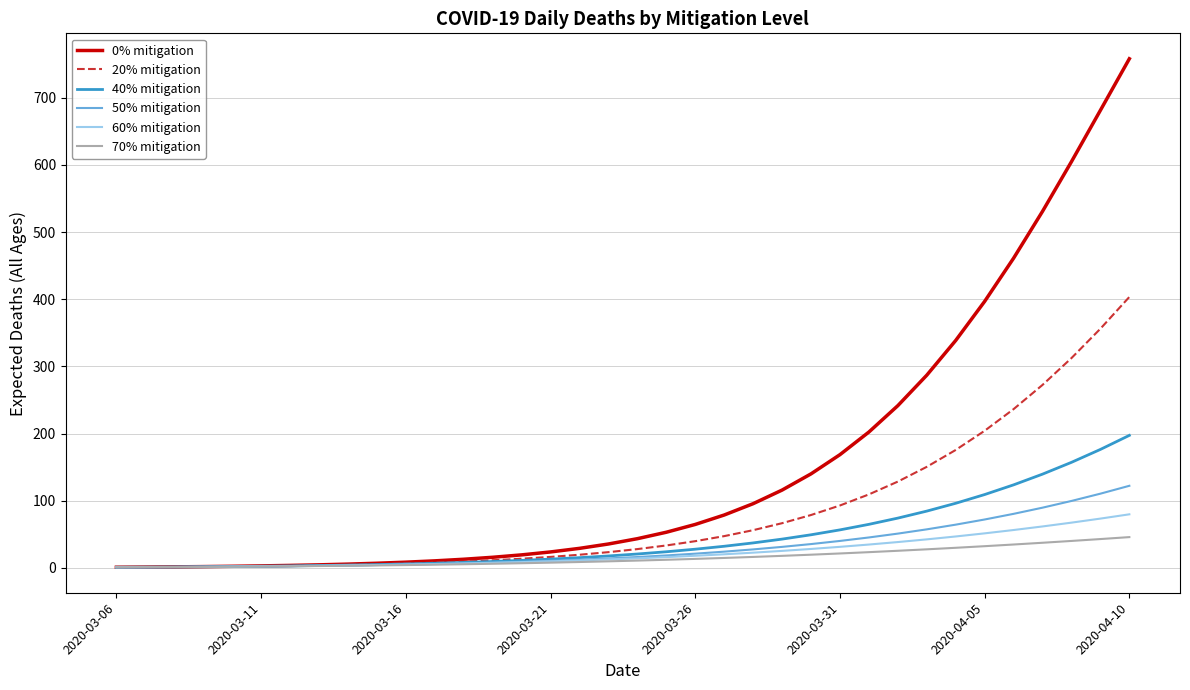

Which series has the largest total across all categories?

0% mitigation